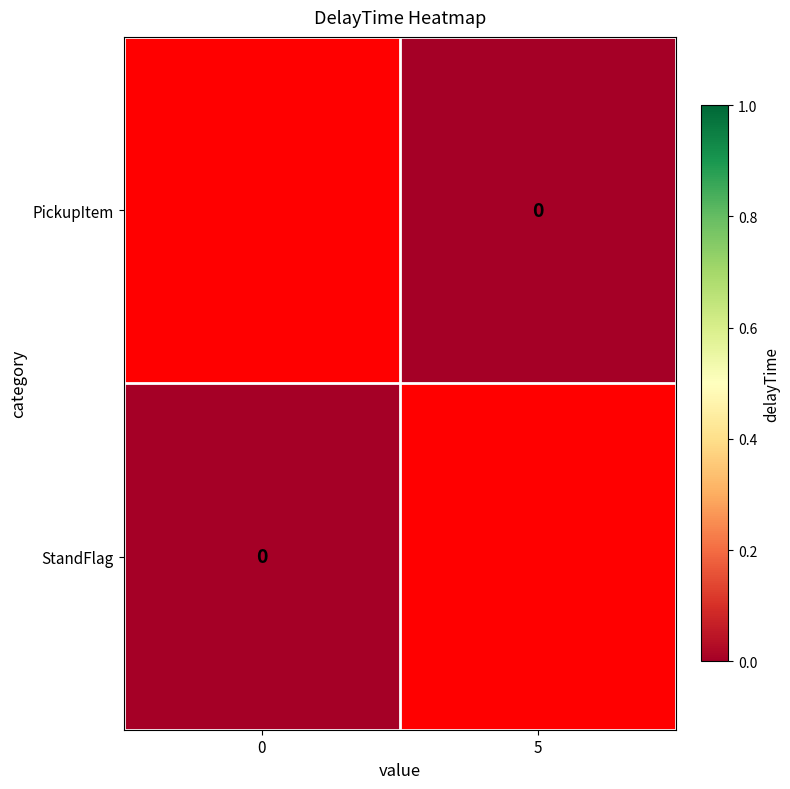

Count the number of data series in this chart.

2